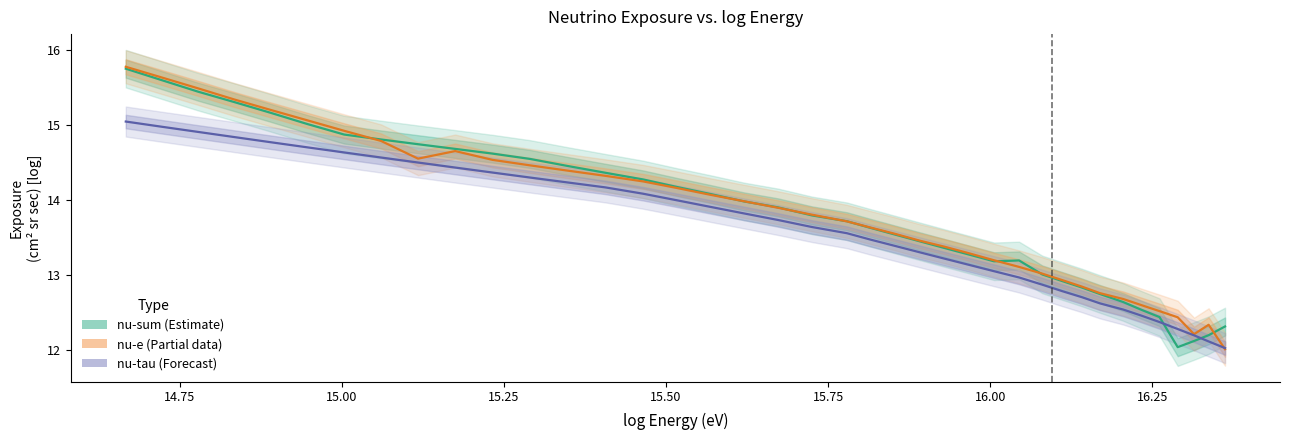

True or false: nu-e (Partial) and nu-sum (Estimate) cross at least once.

True